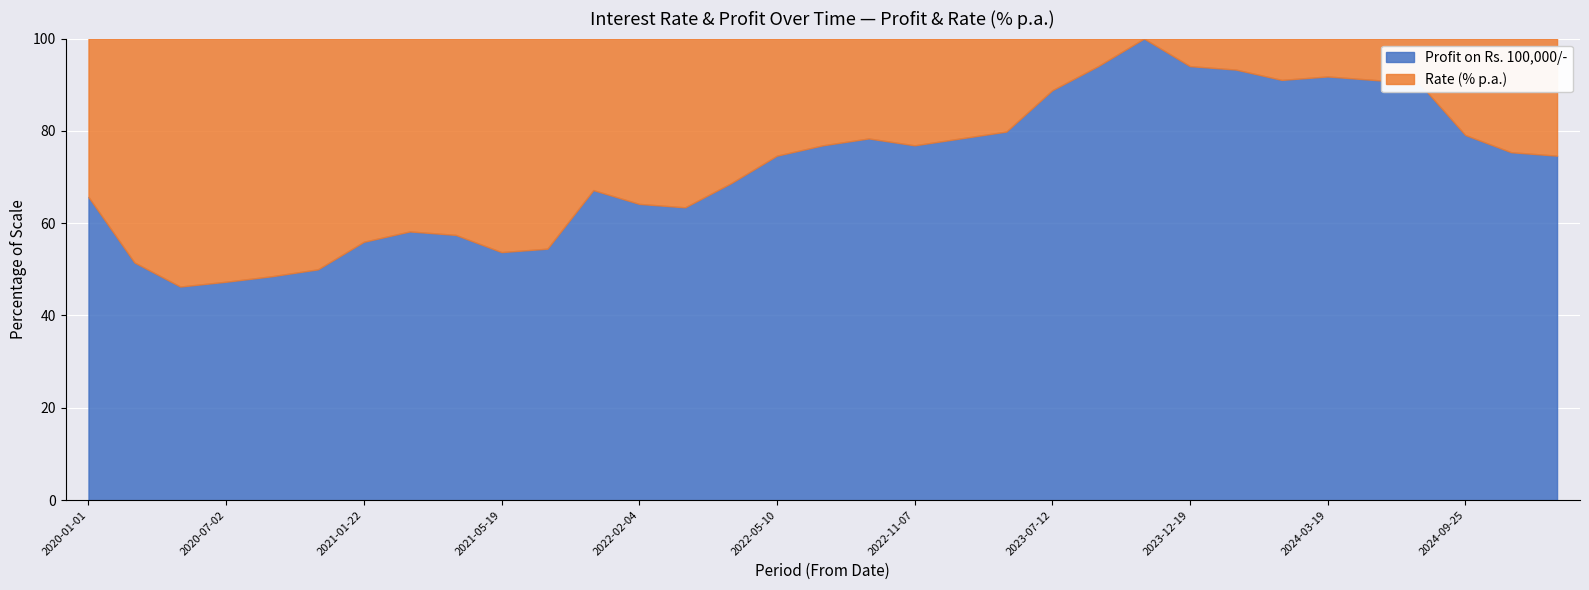

What is the change in value from 2020-07-02 to 2024-01-26?

+46.0